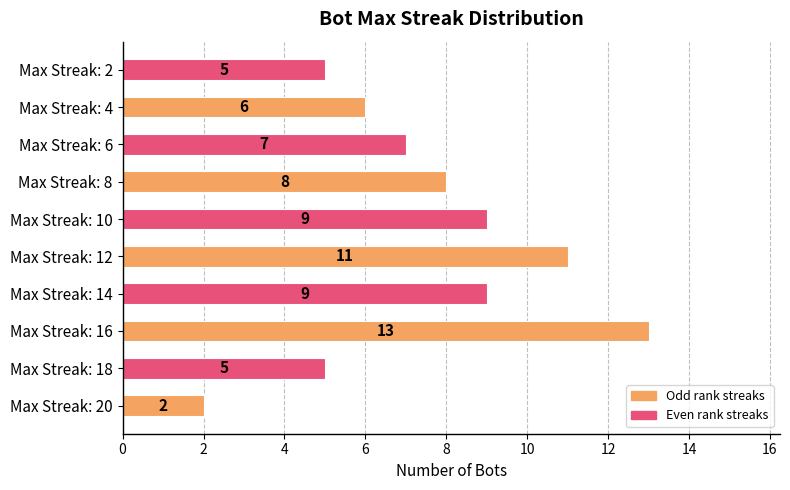

The value at Max Streak: 4 is 6. True or false?

True